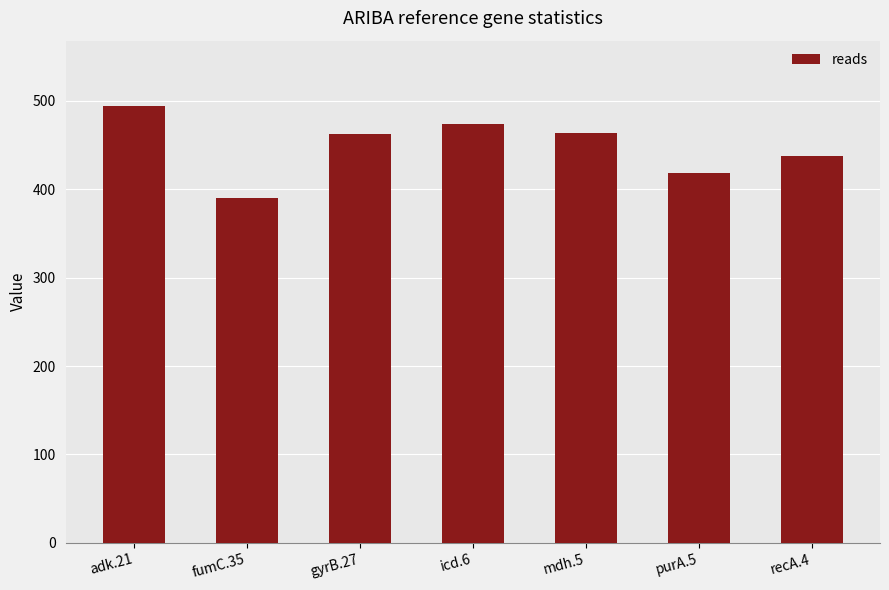

What is the difference between the maximum and minimum values?

104